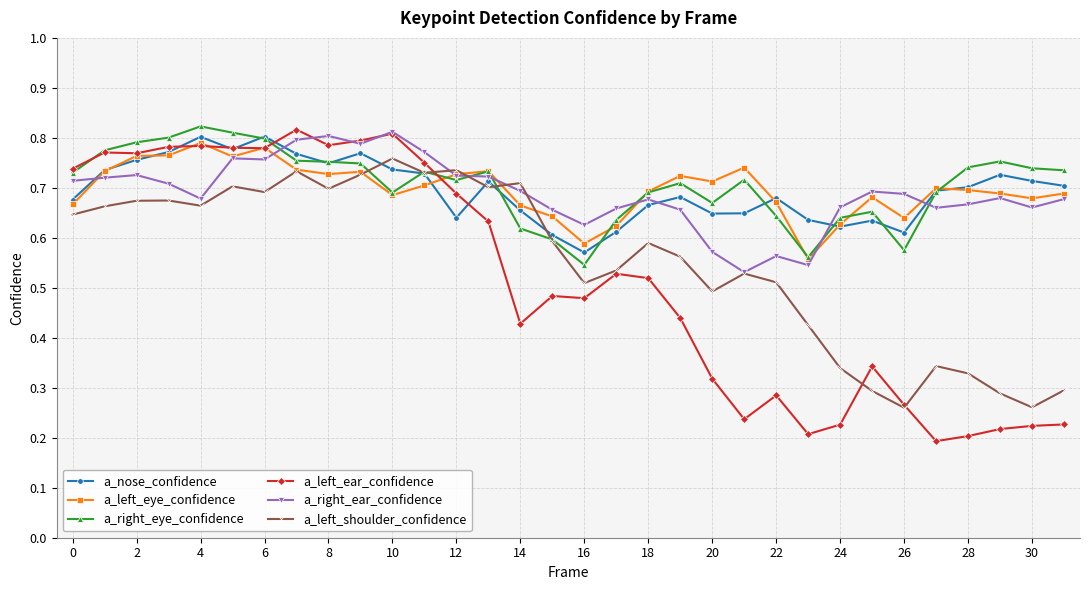

Which series has the largest range (max minus min)?

a_left_ear_confidence